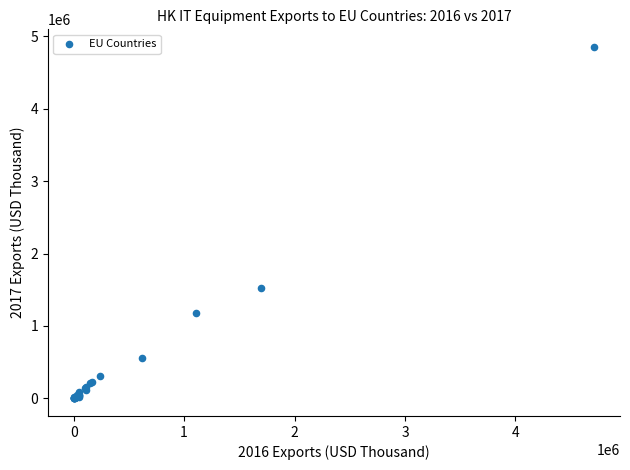

What Y value in the scatter plot is closest to 2426966?

1521879.3